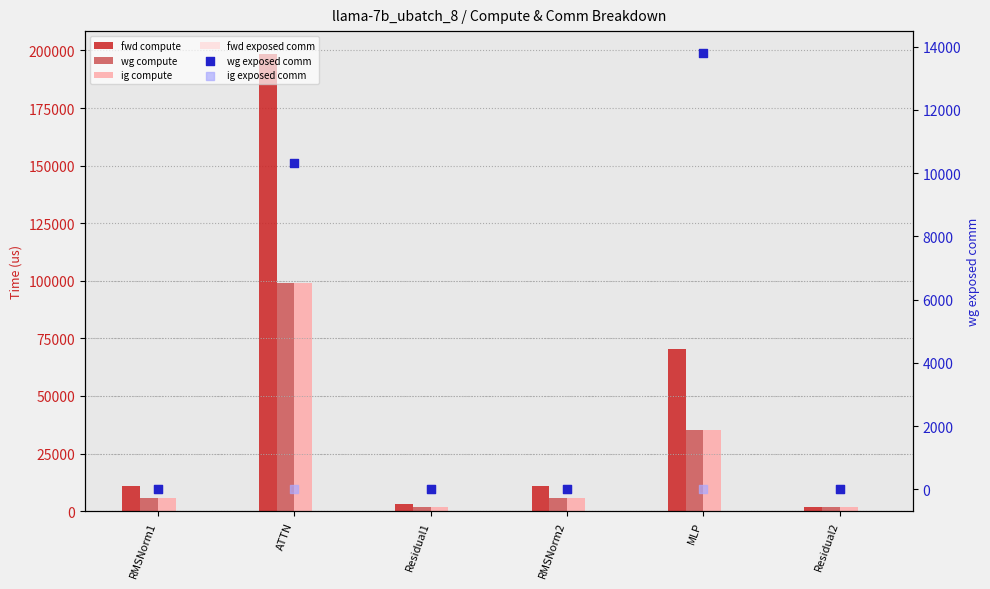

Which series reaches the minimum Y coordinate?

fwd exposed comm